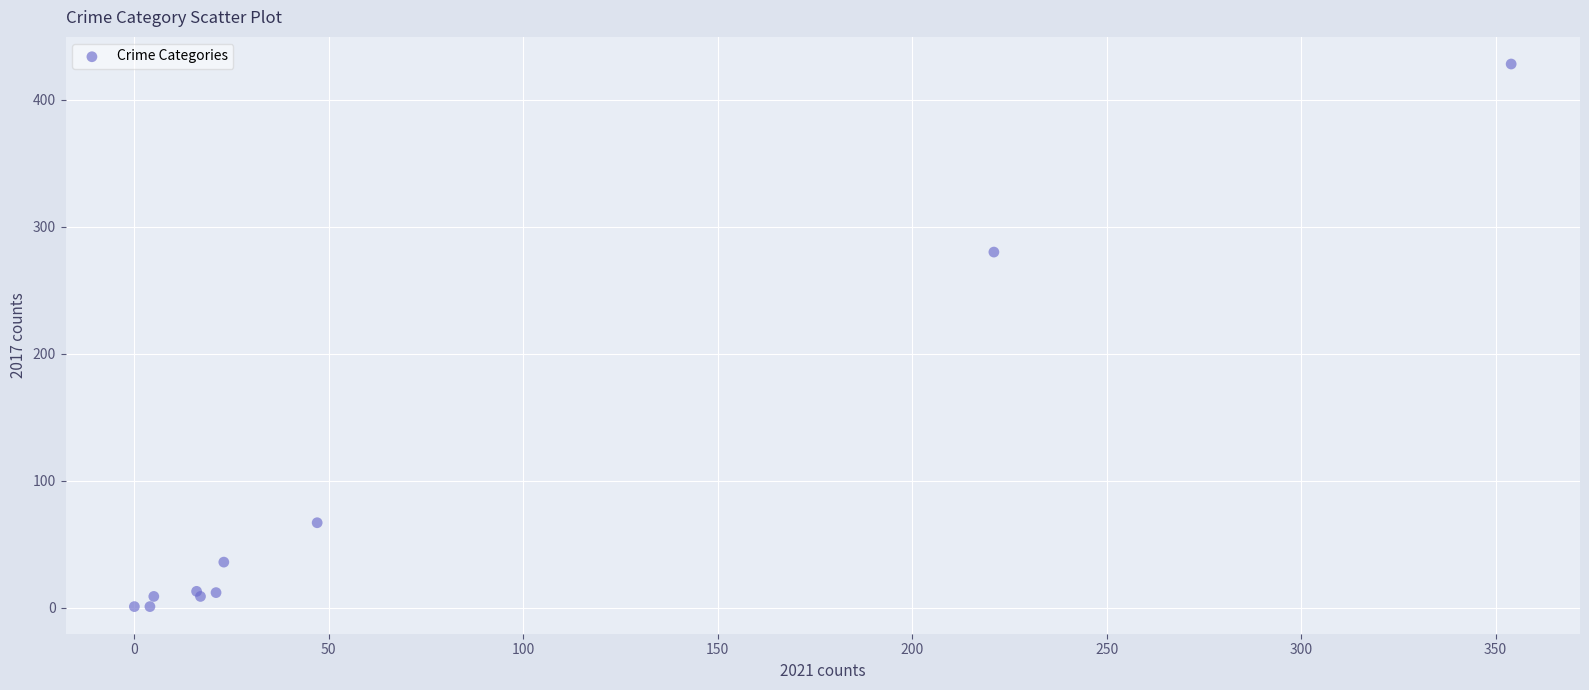

What Y value in the scatter plot is closest to 214?

280